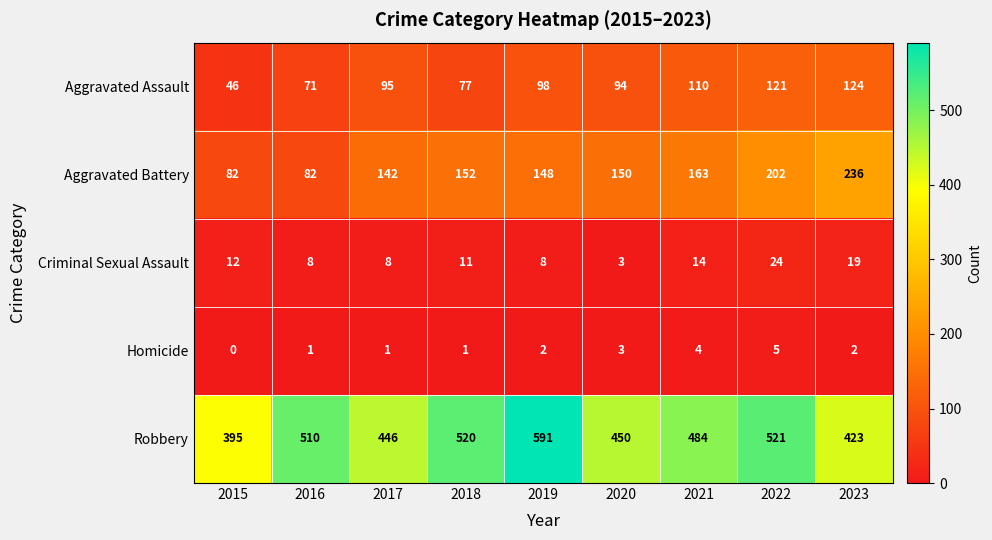

Which category has the lowest value across all series?

2015